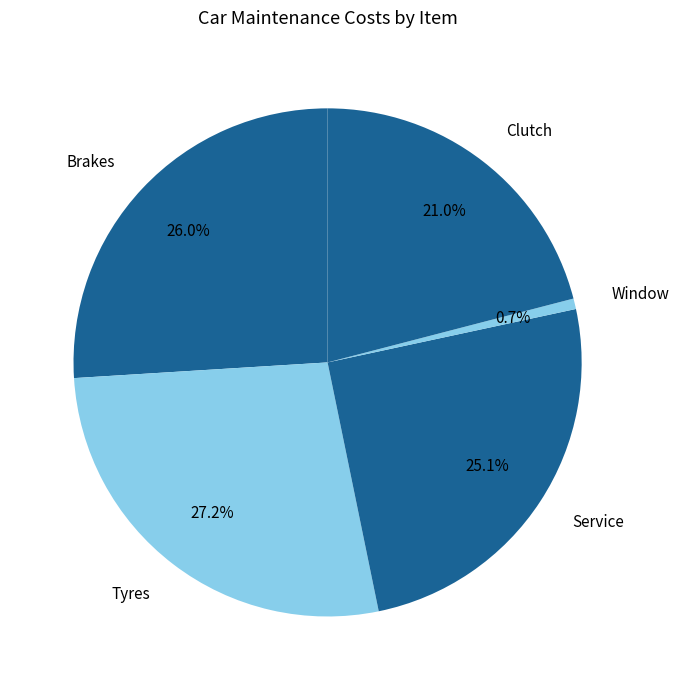

To the nearest percent, what percentage of the pie is Clutch?

21%